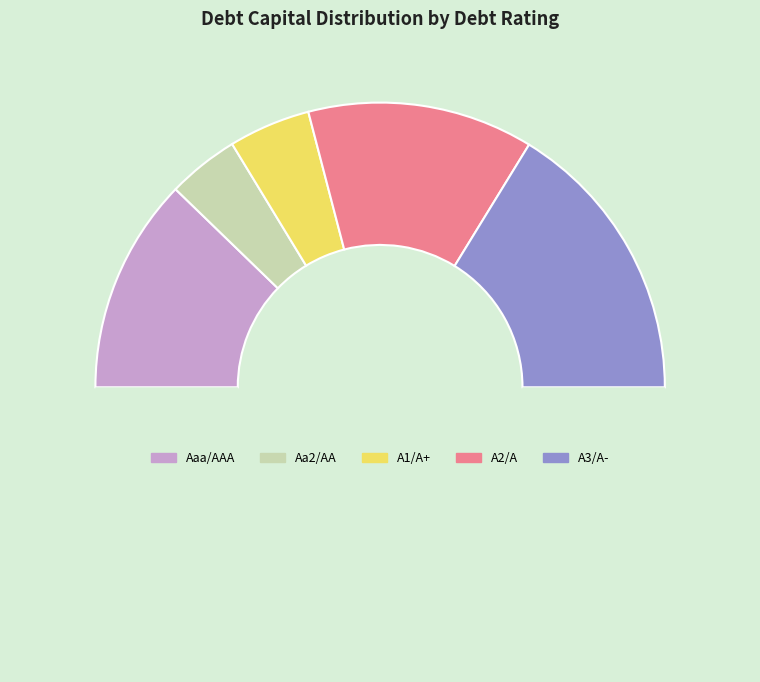

How many slices are in this pie chart?

6